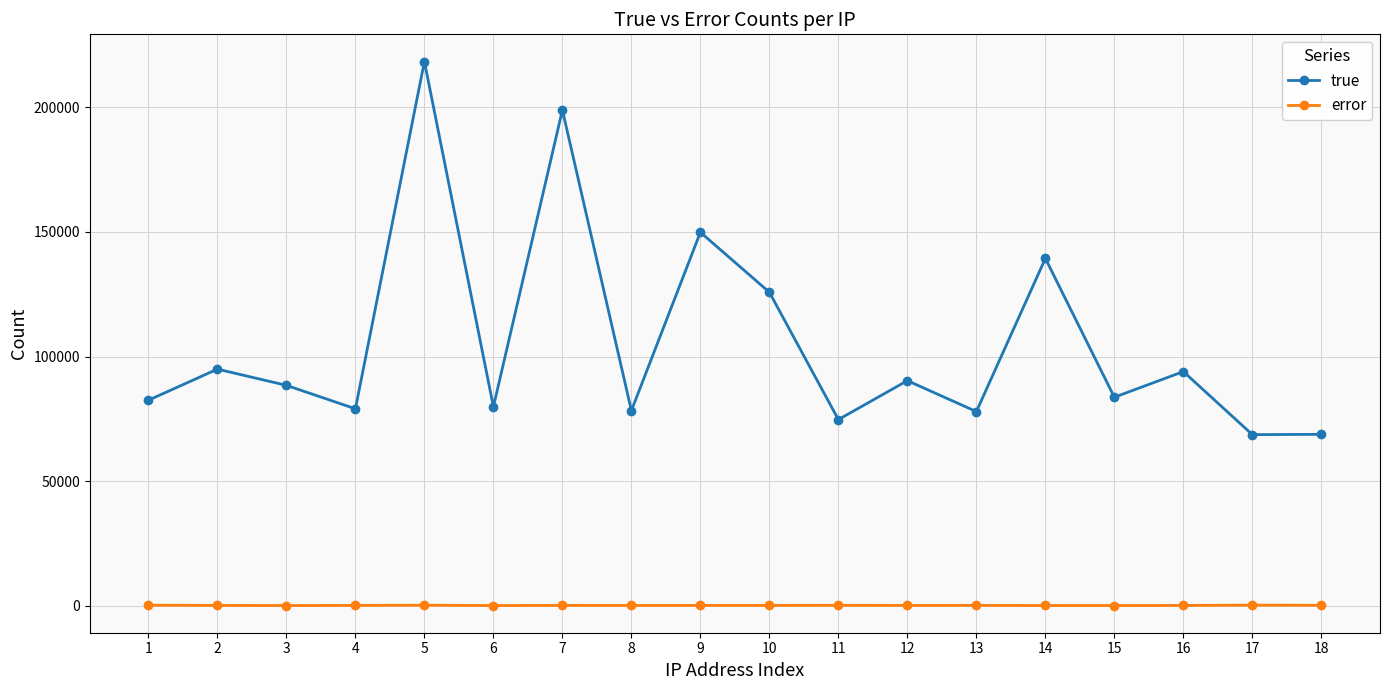

What is the value of the true point at the 2nd from the left?

94930